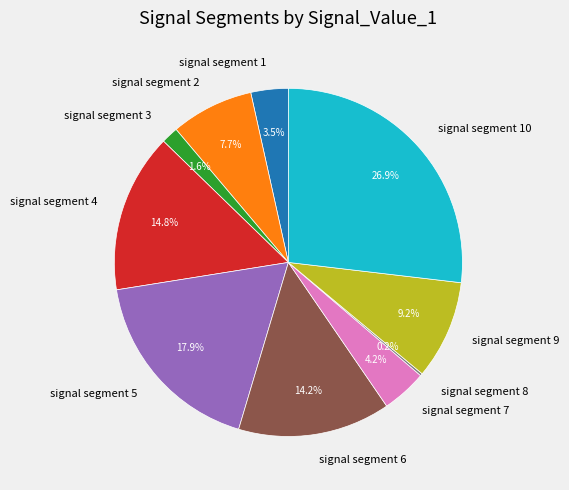

What percentage is the signal segment 7 slice, to the nearest percent?

4%